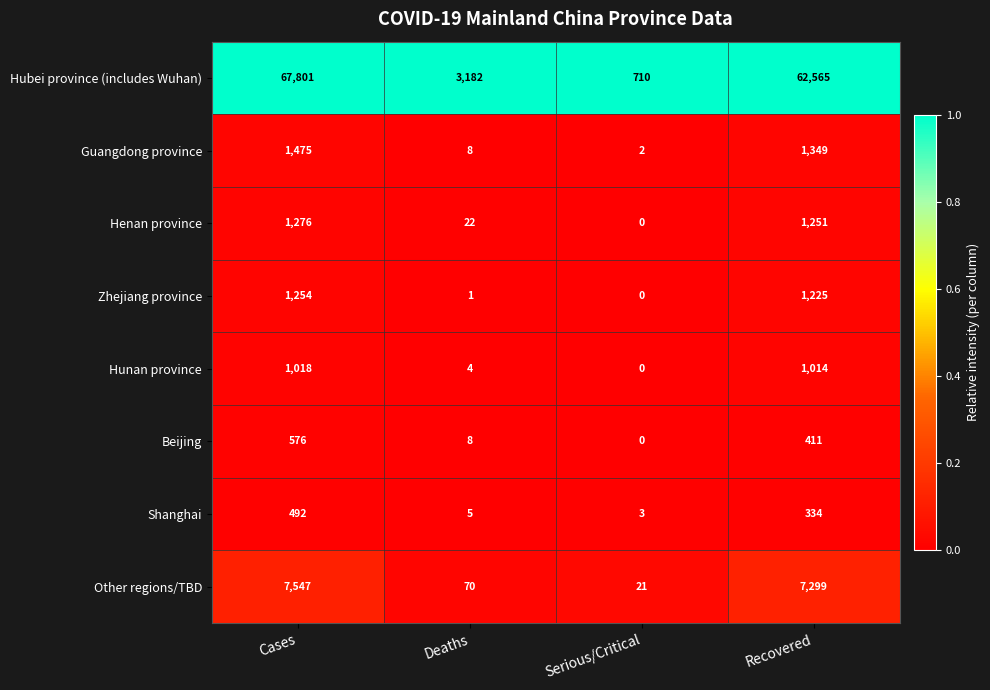

Rank the series by their maximum value, from lowest to highest.

Shanghai, Beijing, Hunan province, Zhejiang province, Henan province, Guangdong province, Other regions/TBD, Hubei province (includes Wuhan)